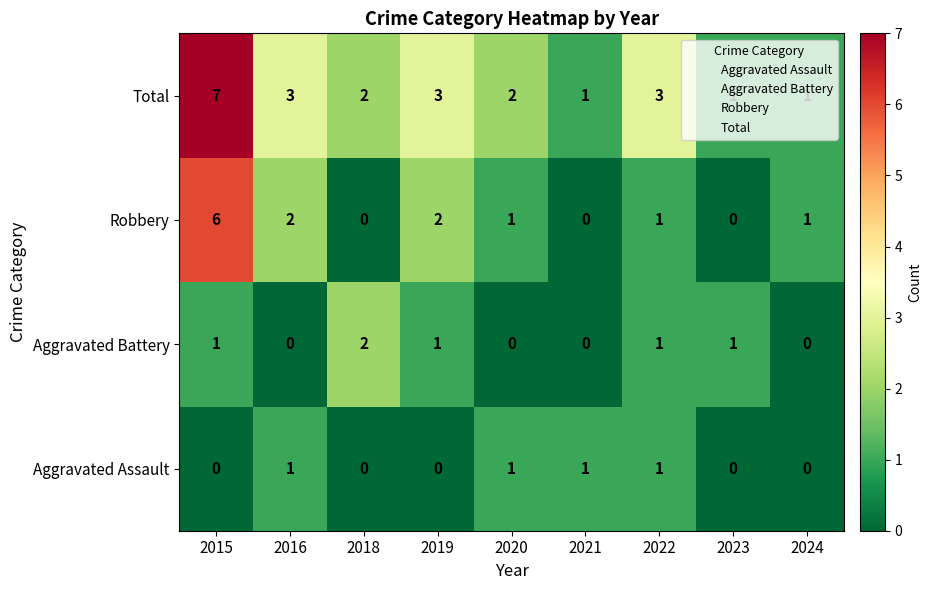

What is the sum of all Total values?

23